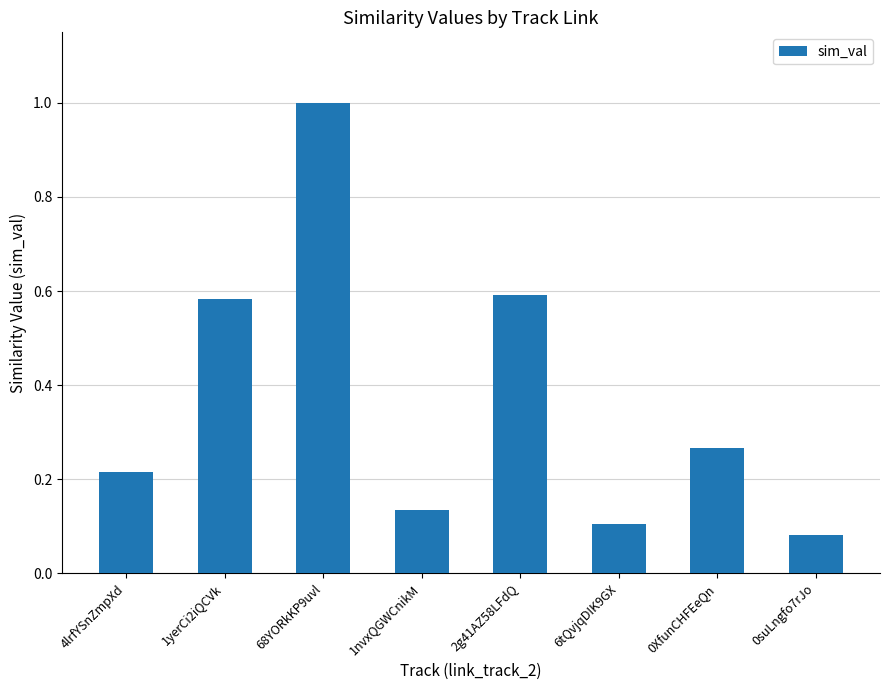

What is the label of the 6th bar from the left?

6tQvjqDIK9GX